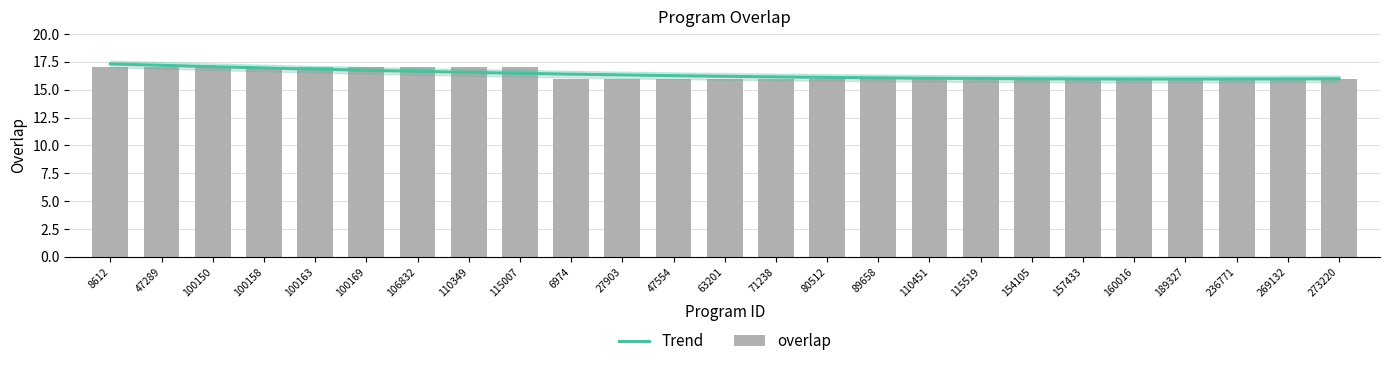

At which category does the chart reach its minimum across all series?

6974